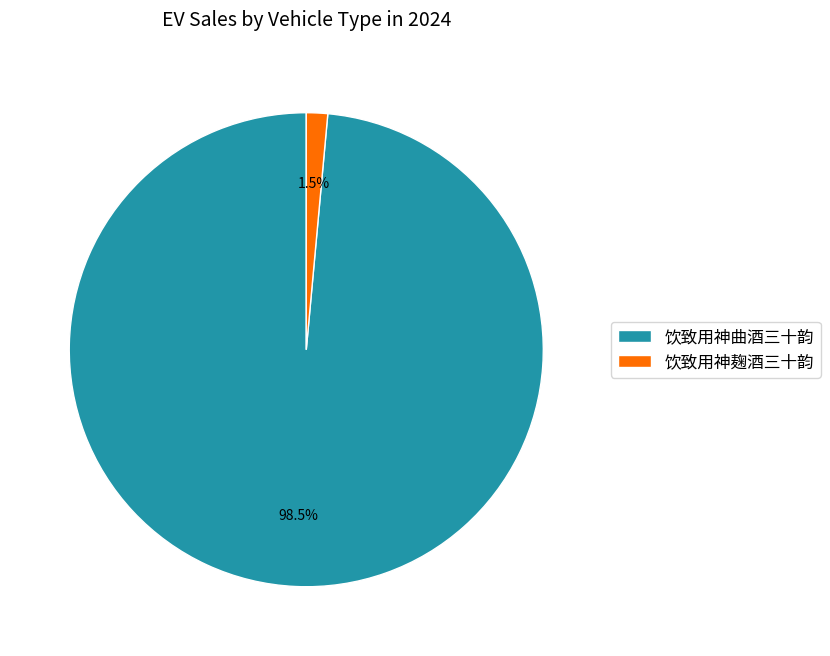

Which category has the smallest portion of the pie?

饮致用神麹酒三十韵